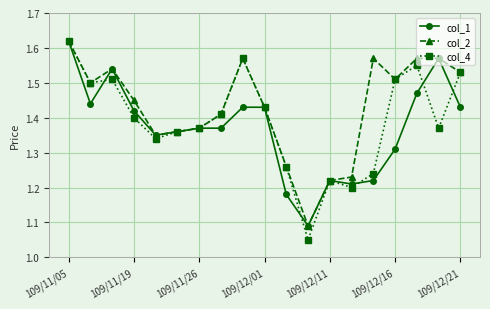

List the series in order of their overall mean, highest first.

col_2, col_4, col_1